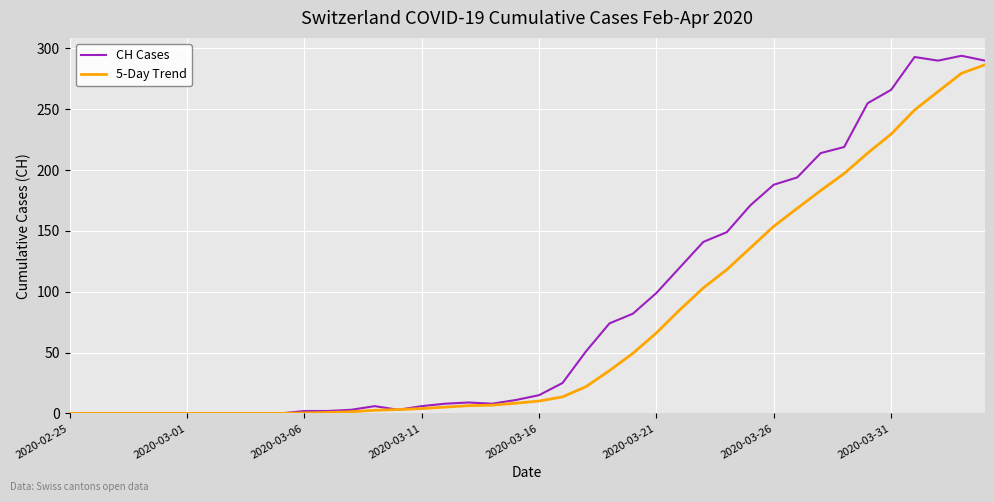

What is the greatest value displayed?

294.0